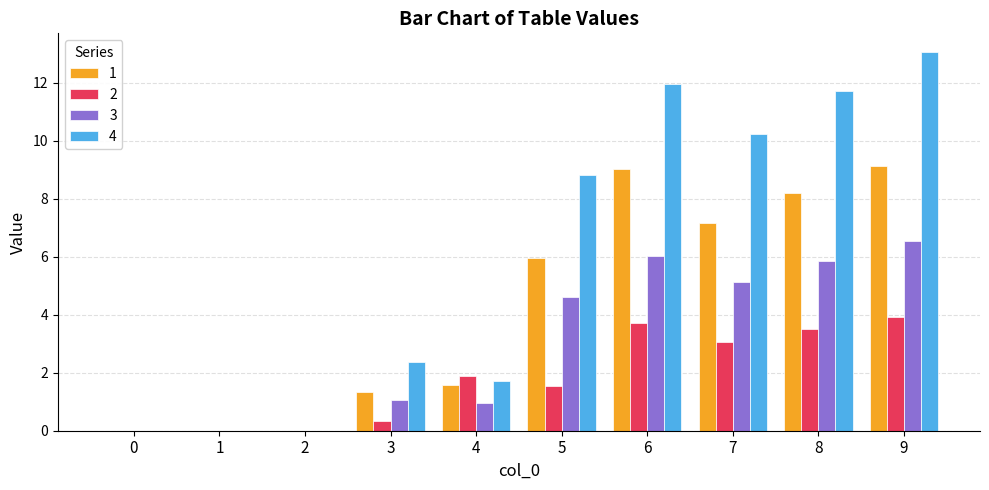

Count the number of data series in this chart.

4